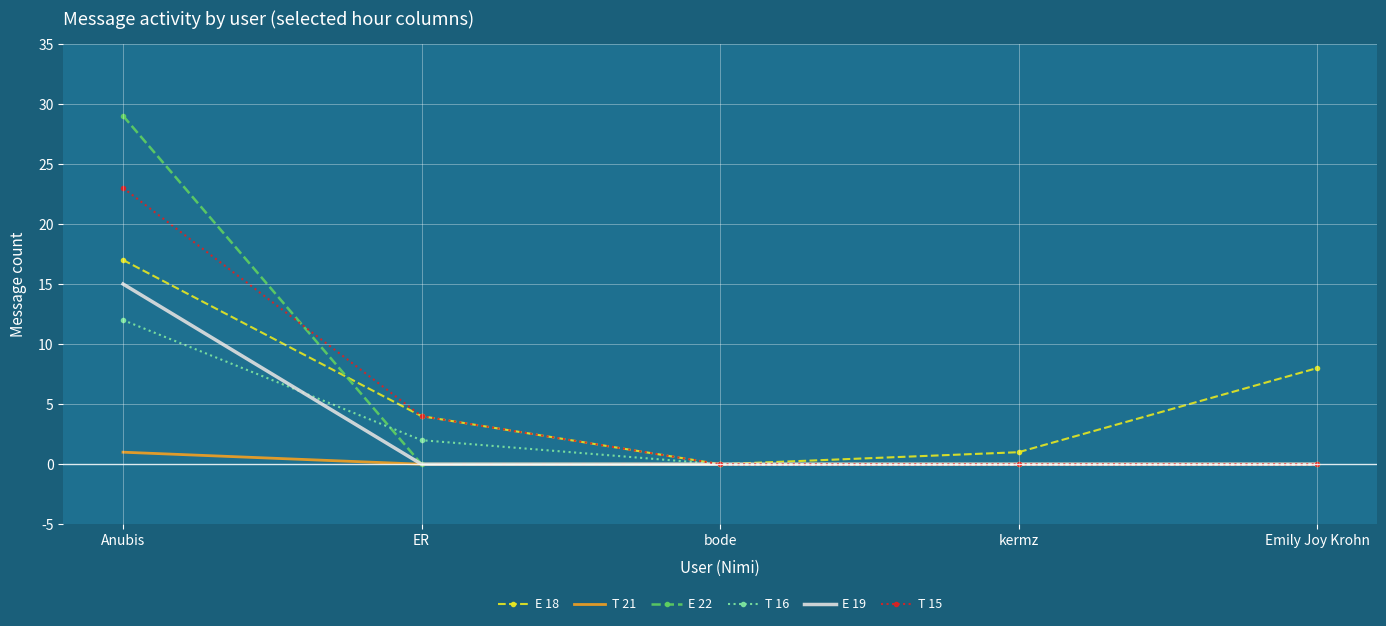

Reading left to right, what are all the values shown in this chart?

E 18: 17	4	0	1	8
T 21: 1	0	0	0	0
E 22: 29	0	0	0	0
T 16: 12	2	0	0	0
E 19: 15	0	0	0	0
T 15: 23	4	0	0	0